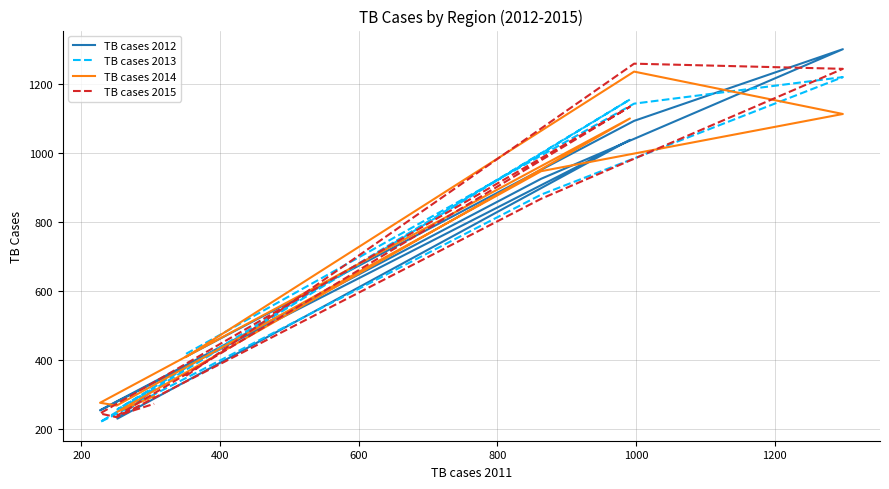

The value of TB cases 2012 at 600 is 603. True or false?

False